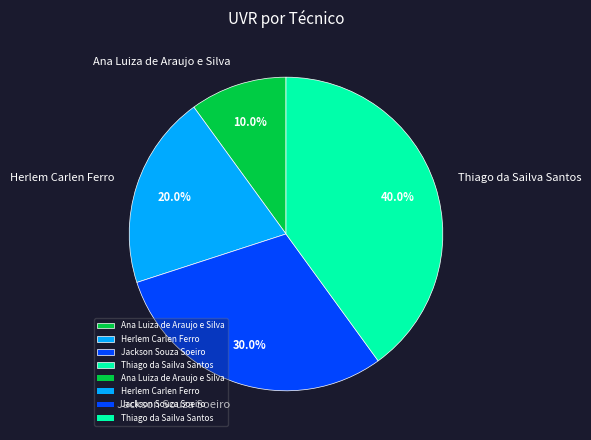

To the nearest percent, what percentage of the pie is Ana Luiza de Araujo e Silva?

10%